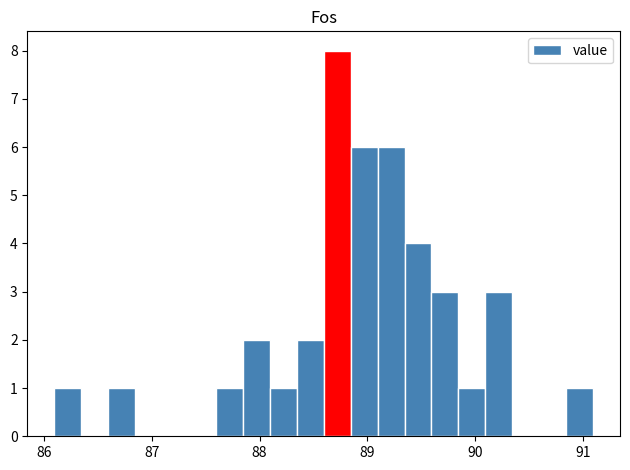

Read against the x-axis, roughly where is the centre of the tallest bar?

88.7